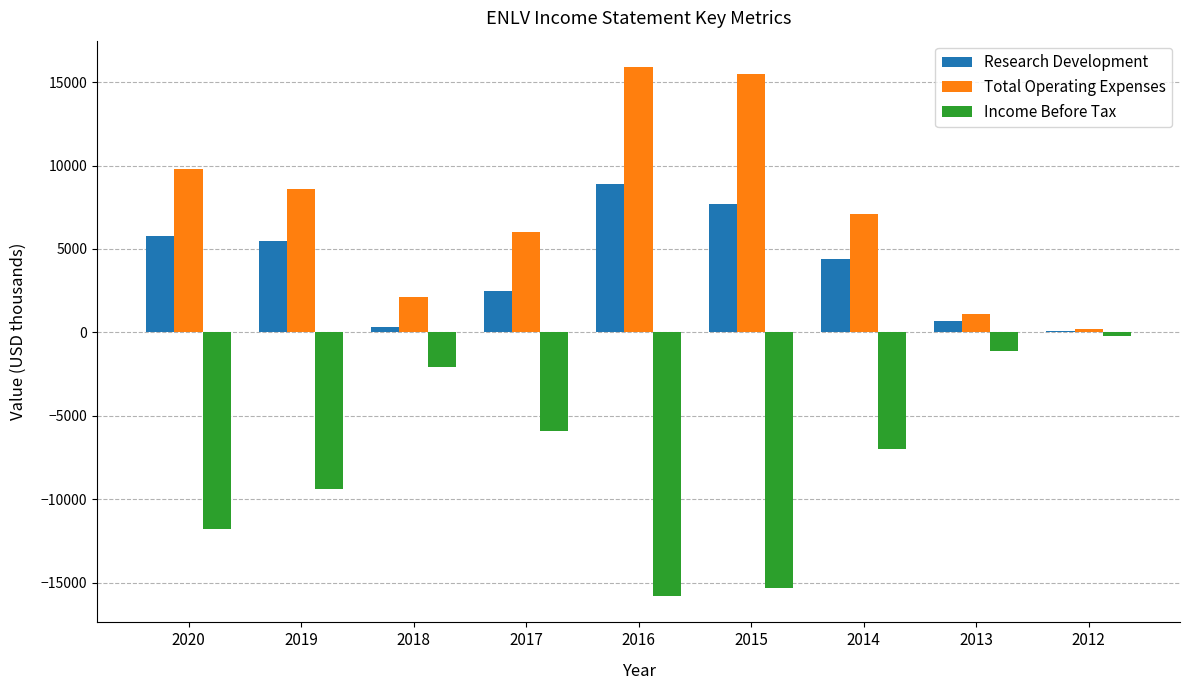

What is the total value across all series at 2018?

300